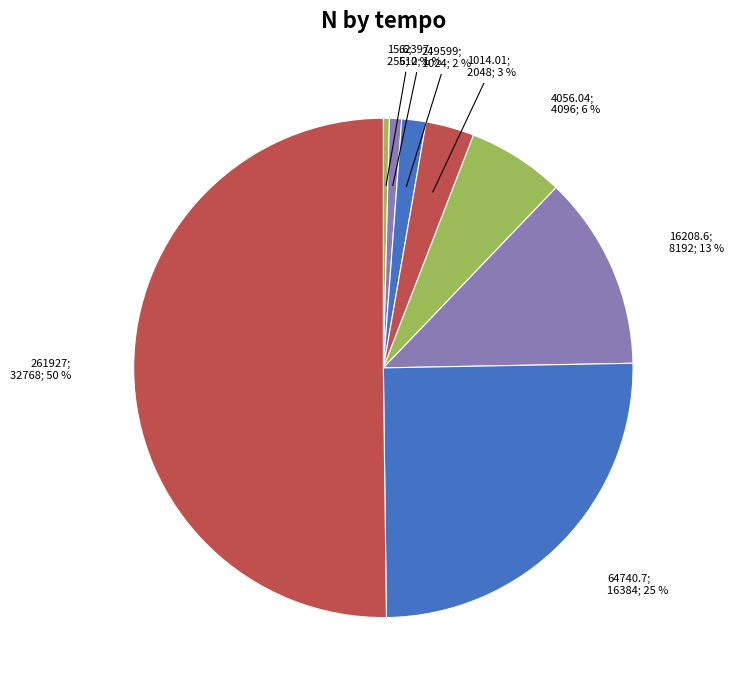

How many segments does this pie chart have?

8